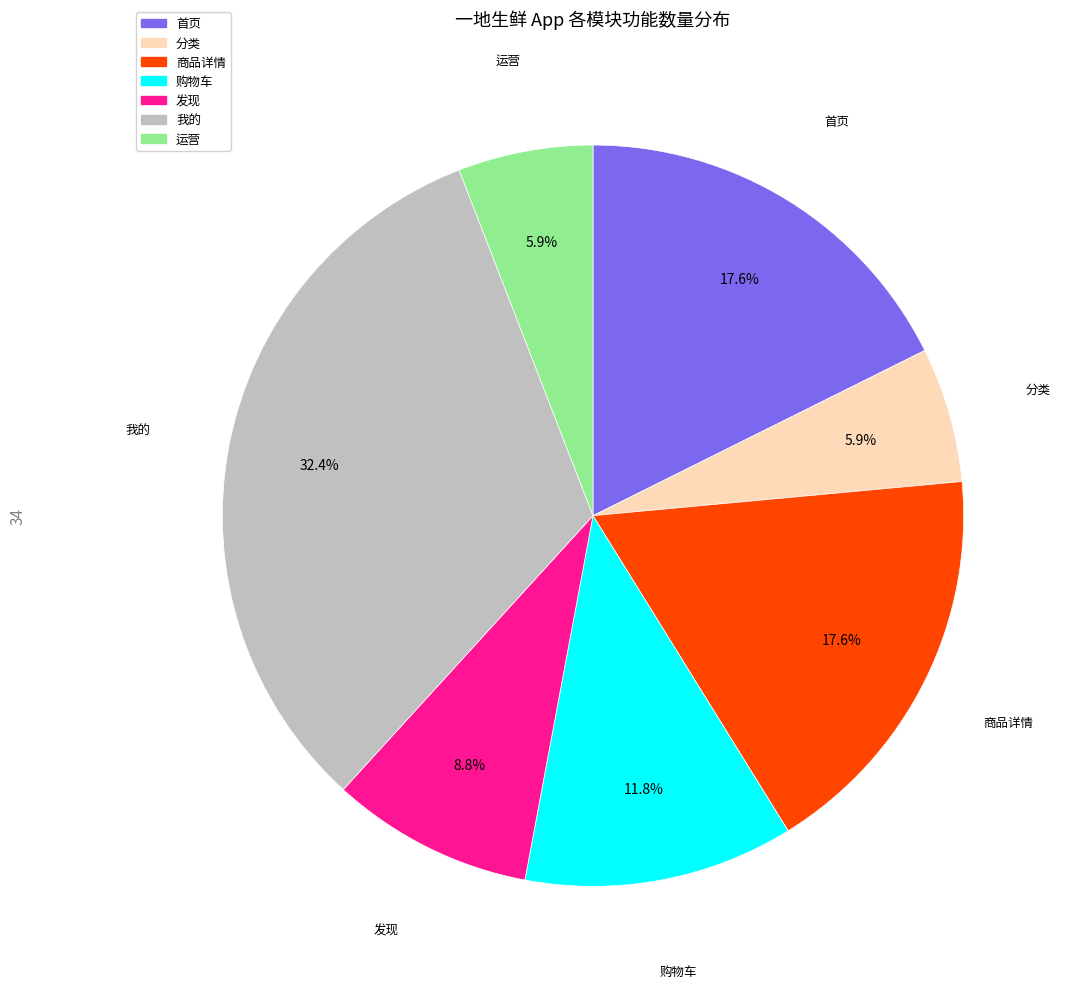

To the nearest percent, what is the difference between the largest and smallest slice percentages?

26%